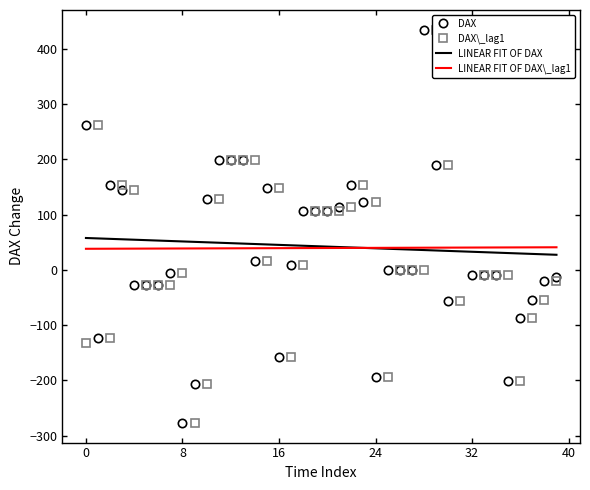

True or false: LINEAR FIT OF DAX has more than 0 interior local peaks.

False